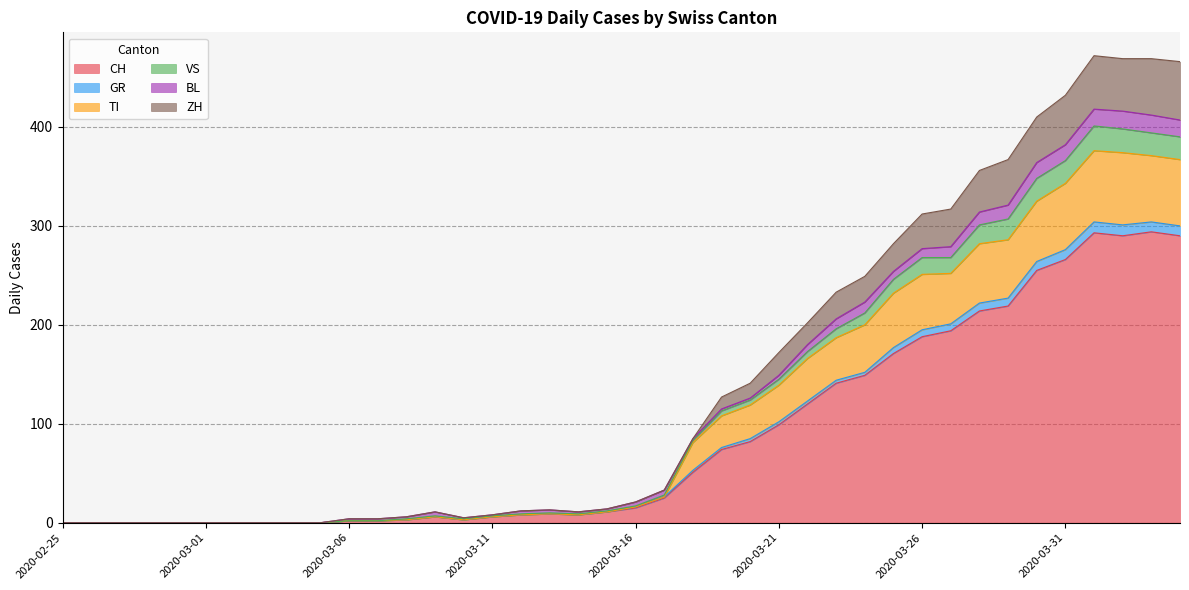

At which category does GR reach its first local valley?

2020-03-10